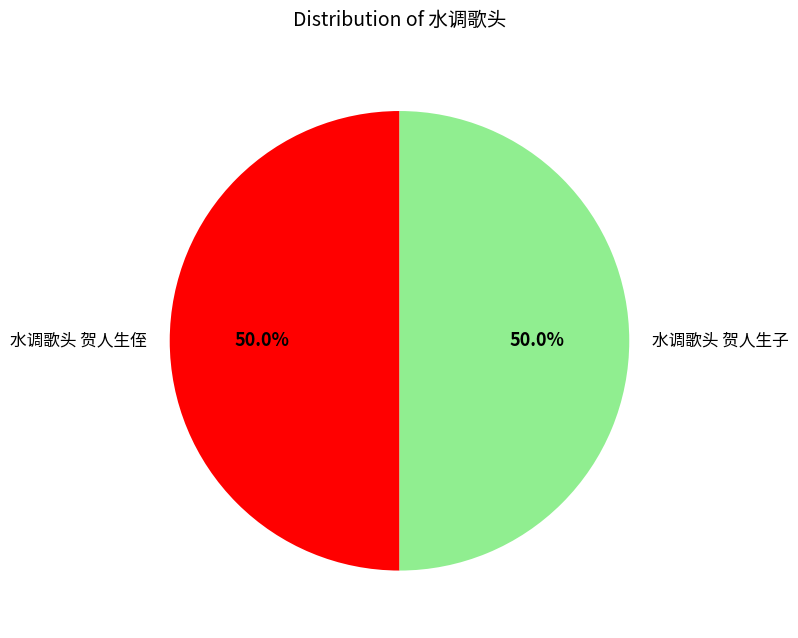

How many segments does this pie chart have?

2